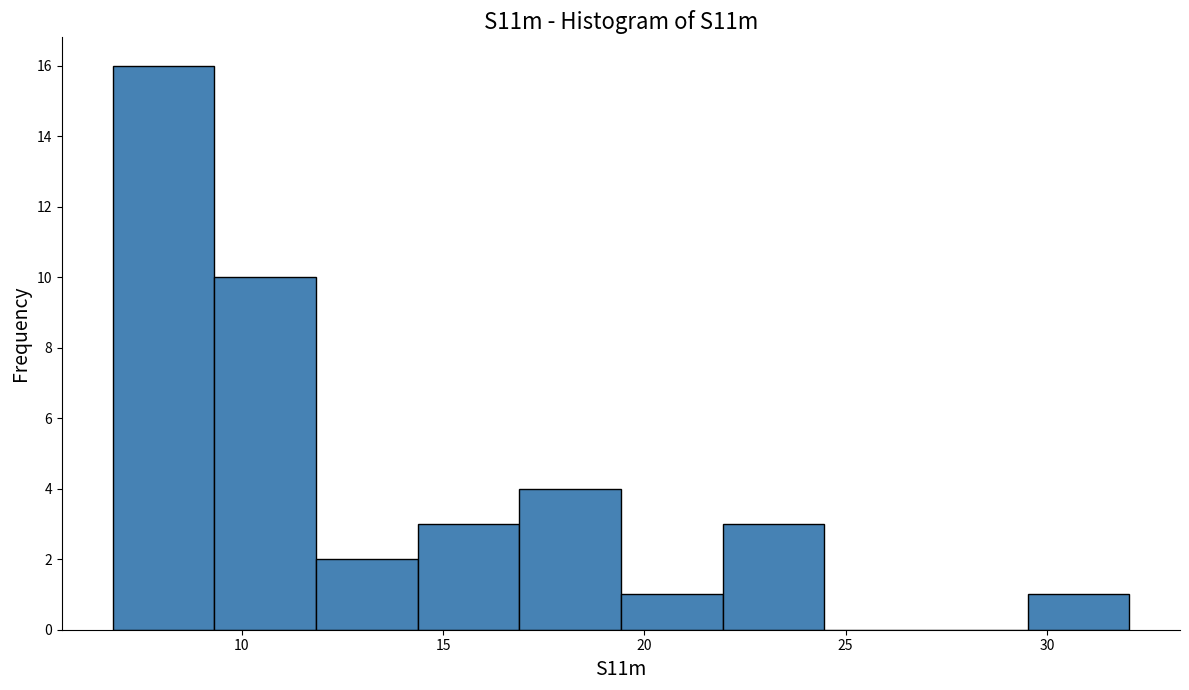

How tall is the bar that spans 19.5 to 22.0 on the x-axis? Neither the bar edges nor the heights are printed on the chart, so give them approximately, as read against the axes.

1